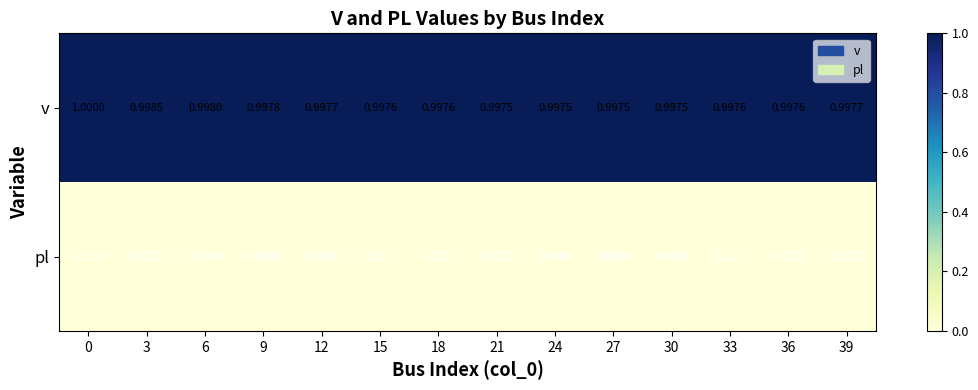

At how many categories does at least one series exceed 0?

14